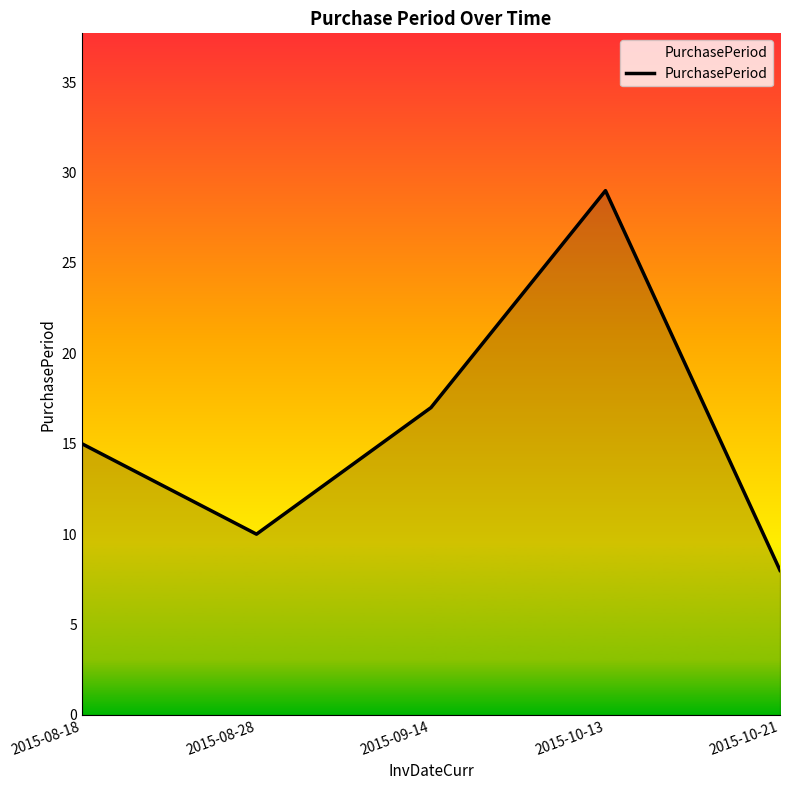

What is the ratio of the value at 2015-10-21 to the value at 2015-08-28?

0.8